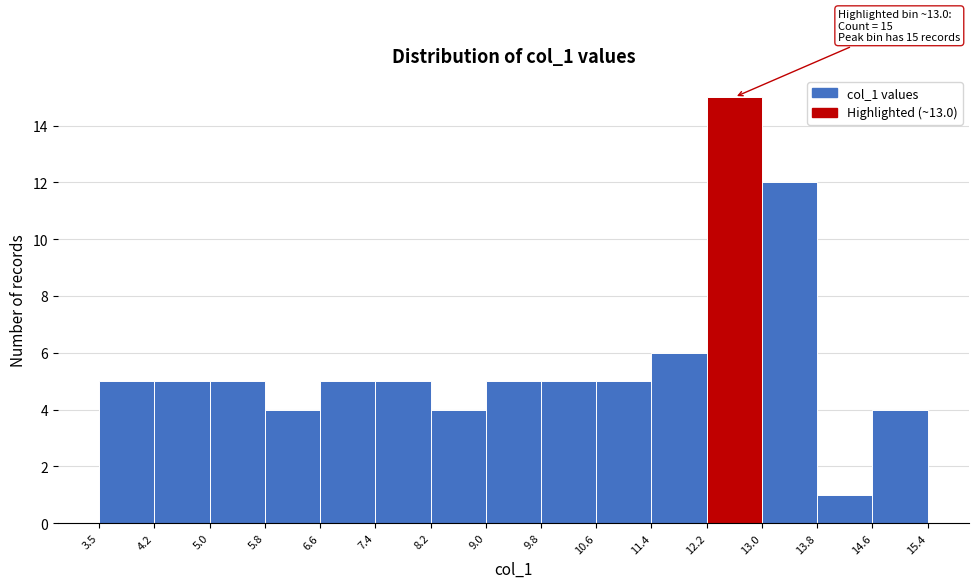

Over which range of the x-axis is the bar tallest?

12.2 to 13.0